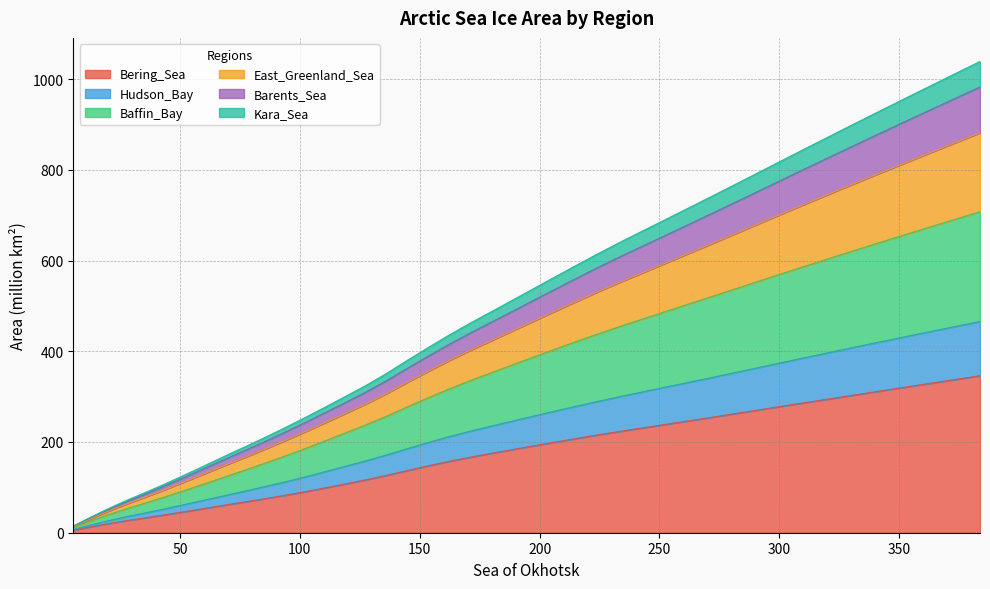

What is the maximum value for Bering_Sea?

346.1